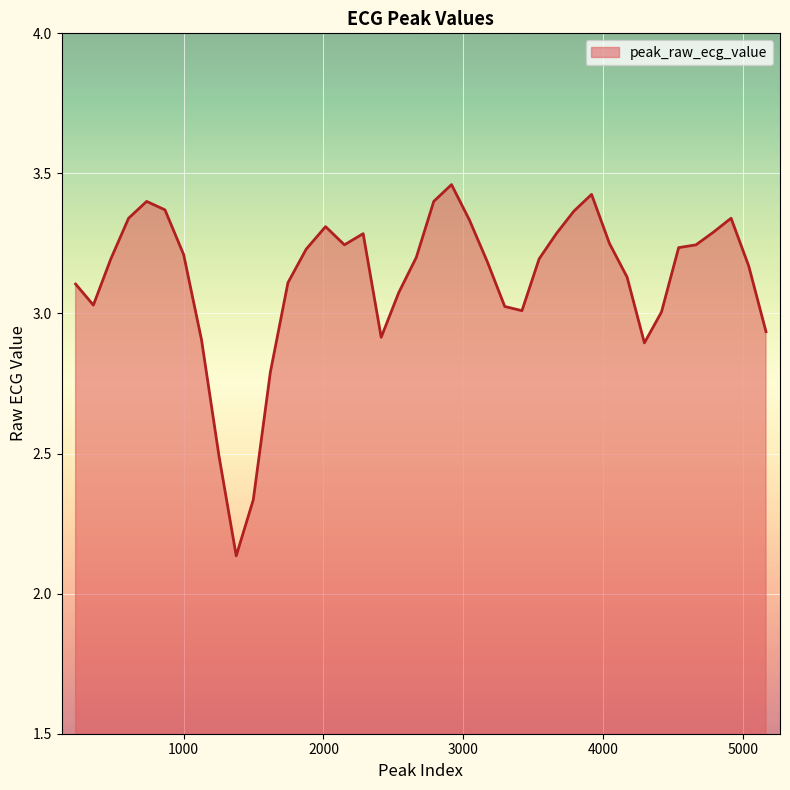

What is the difference between the maximum and minimum values?

1.3